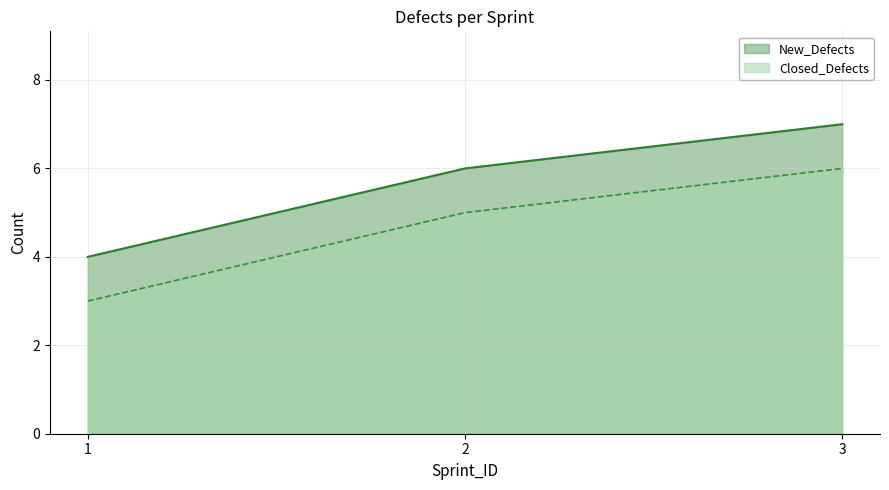

How many data points in New_Defects are above 6?

1